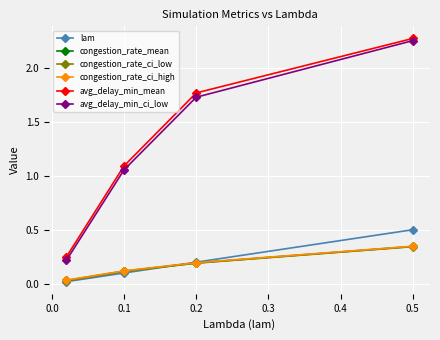

True or false: congestion_rate_ci_high has more than 0 points higher than both neighbors.

False